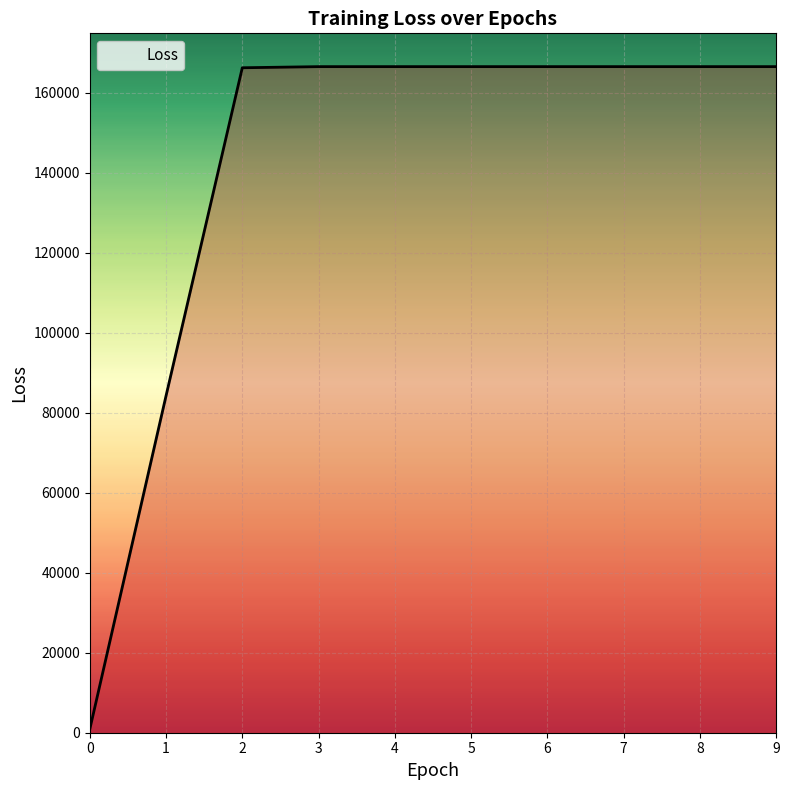

The value at 4 is 102591.4. True or false?

False